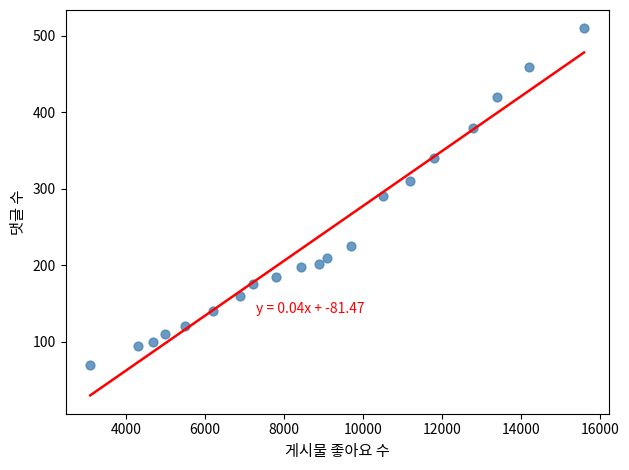

What is the range of X values (max minus min)?

12500